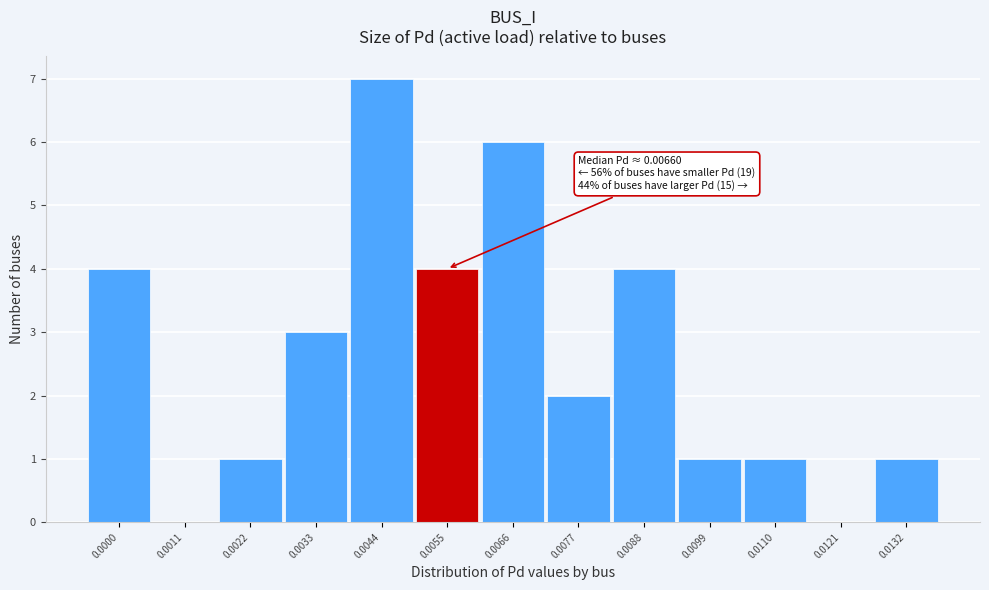

Reading left to right, transcribe all the data shown in this chart.

0.0000=4	0.0011=0	0.0022=1	0.0033=3	0.0044=7	0.0055=4	0.0066=6	0.0077=2	0.0088=4	0.0099=1	0.0110=1	0.0121=0	0.0132=1